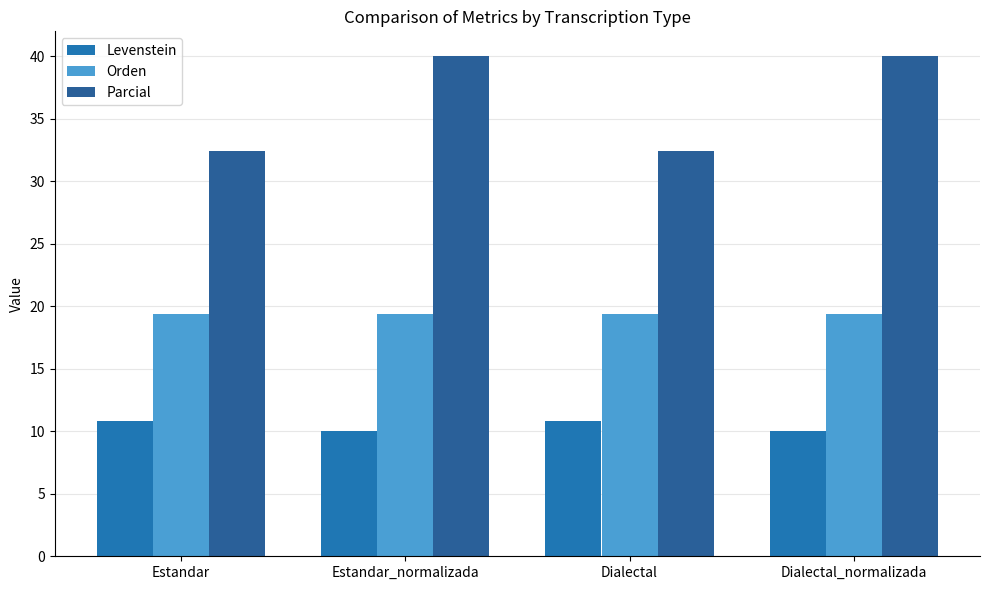

What is the average value of the Levenstein series?

10.4